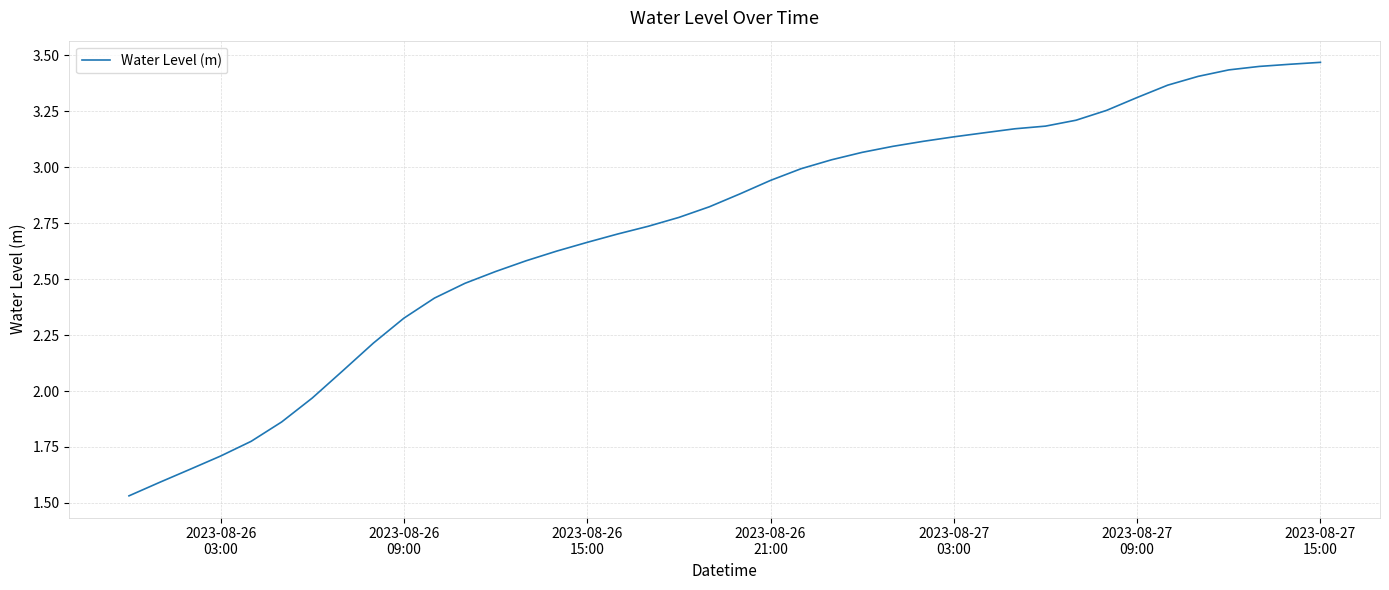

Is this an area chart (filled region under the line)?

No